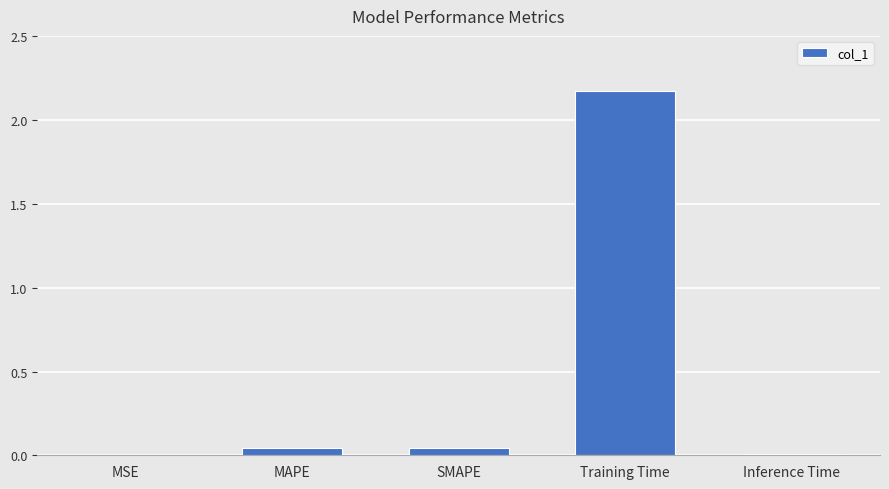

What is the sum of all values?

2.3